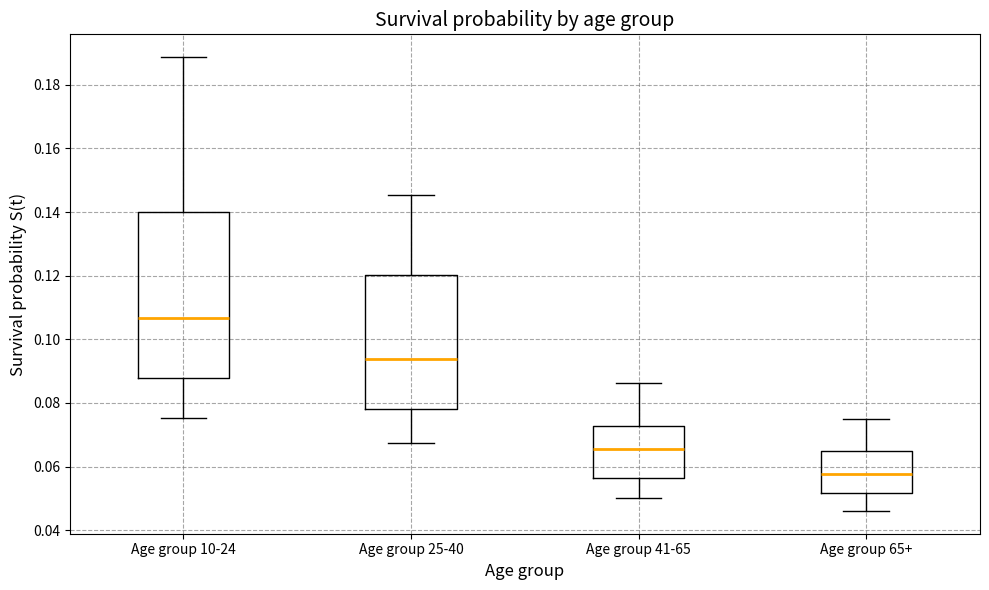

Reading left to right, transcribe this box plot: for each box, give where its median line is, the range the box spans, and where its two whiskers end, as read against the y-axis. The values are not printed on the chart, so give them approximately, as read against the axis.

Age group 10-24: median 0.106, box 0.088 to 0.140, whiskers 0.076 to 0.188
Age group 25-40: median 0.094, box 0.078 to 0.120, whiskers 0.068 to 0.146
Age group 41-65: median 0.066, box 0.056 to 0.072, whiskers 0.050 to 0.086
Age group 65+: median 0.058, box 0.052 to 0.064, whiskers 0.046 to 0.074